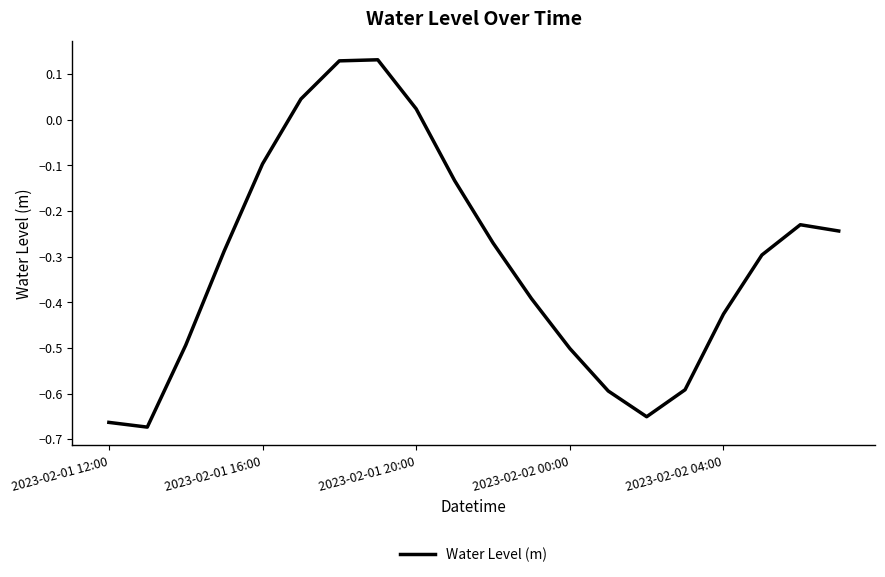

Reading left to right, extract all data points from this chart.

-0.7	-0.7	-0.5	-0.3	-0.1	0.0	0.1	0.1	0.0	-0.1	-0.3	-0.4	-0.5	-0.6	-0.7	-0.6	-0.4	-0.3	-0.2	-0.2